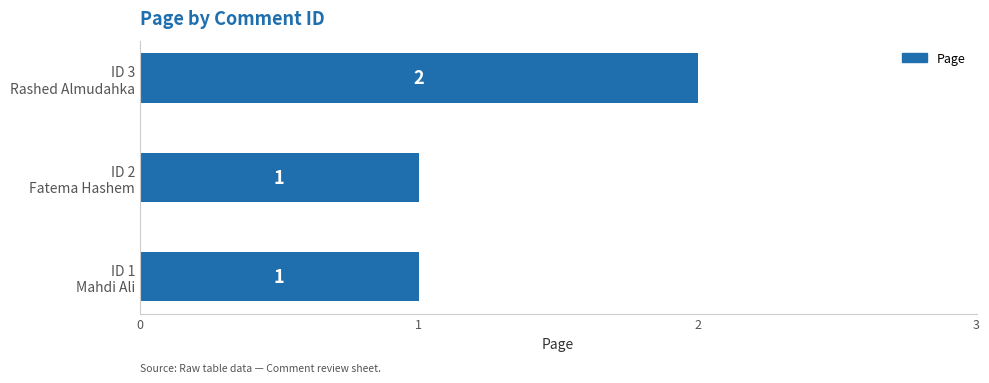

What is the maximum value shown in the chart?

2